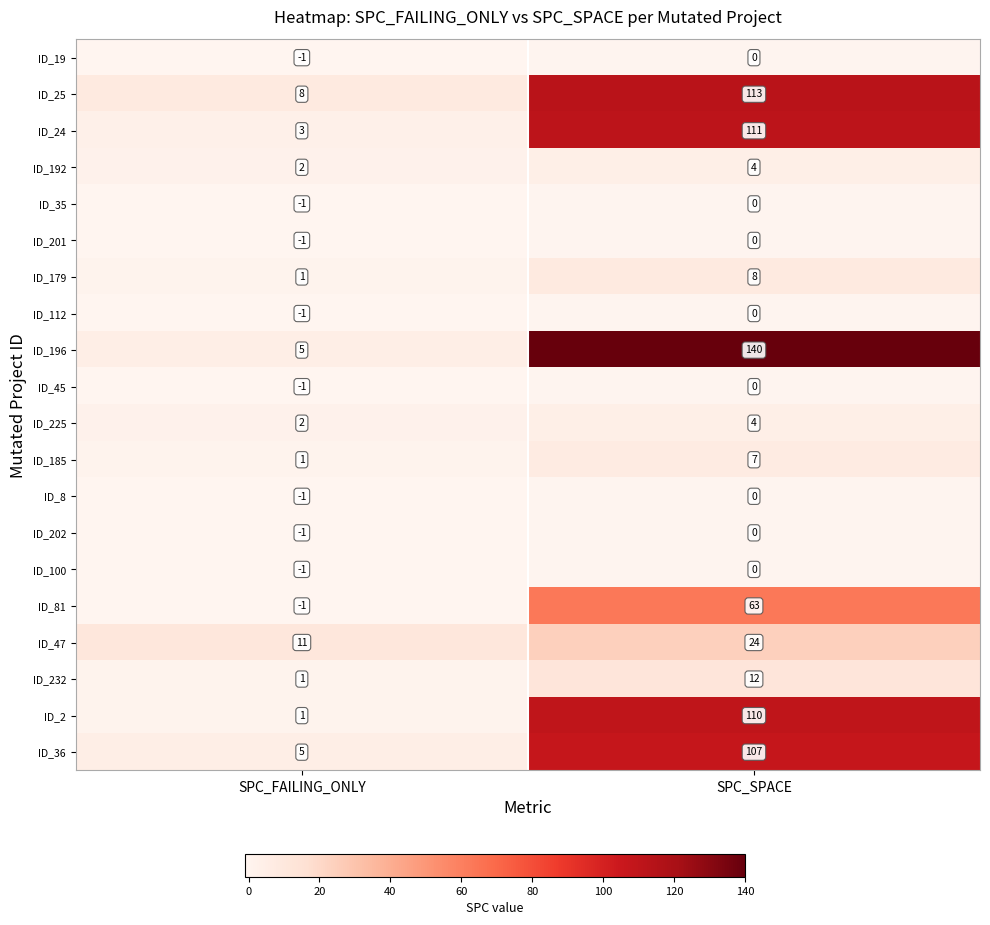

At which category is the sum across all series the highest?

SPC_SPACE